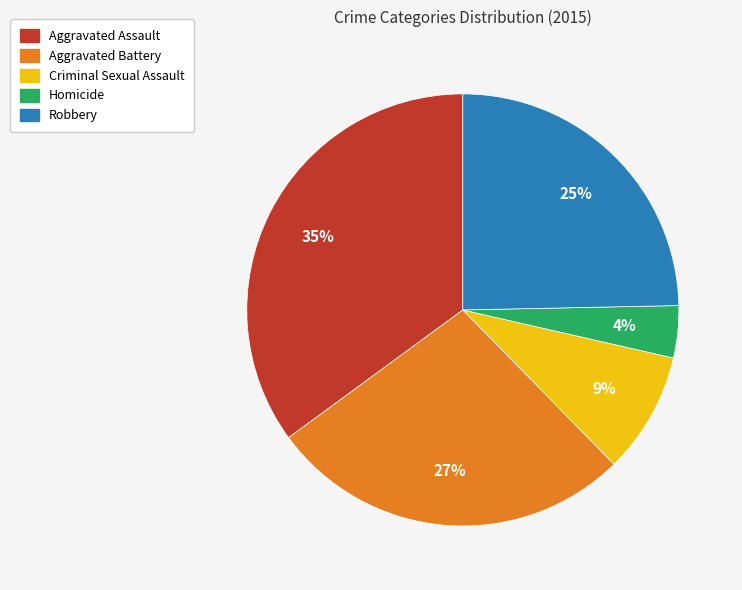

Is it true that Aggravated Battery is 27% of the pie?

True